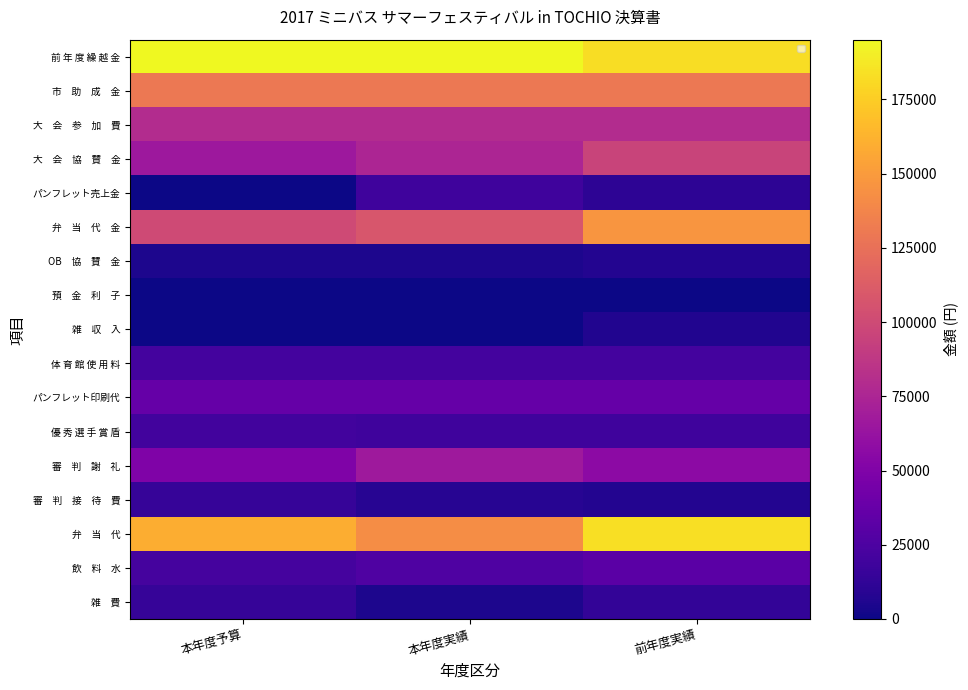

Which category has the lowest value across all series?

本年度予算